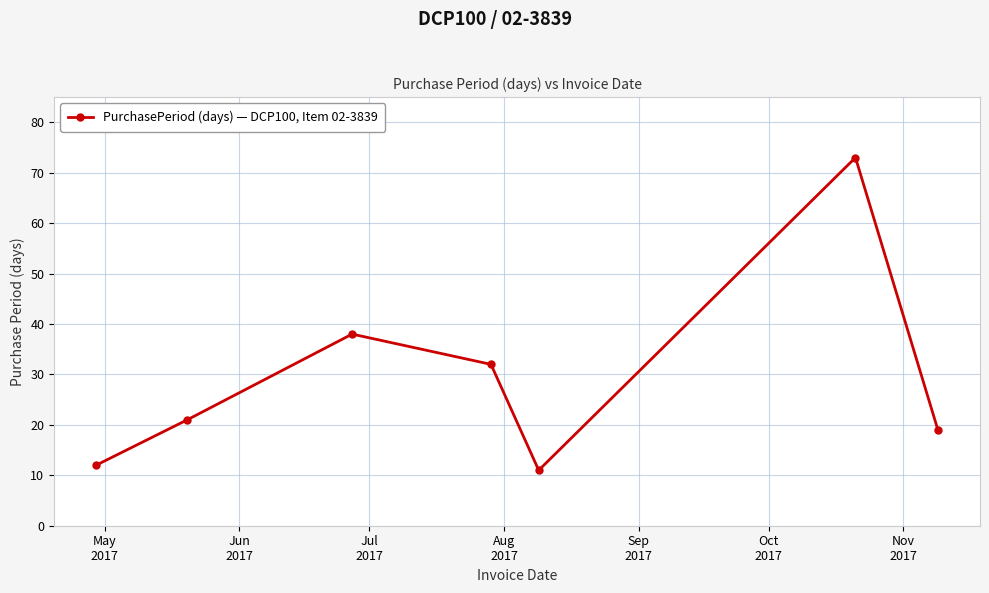

How many points are higher than both their immediate neighbors (excluding endpoints)?

2